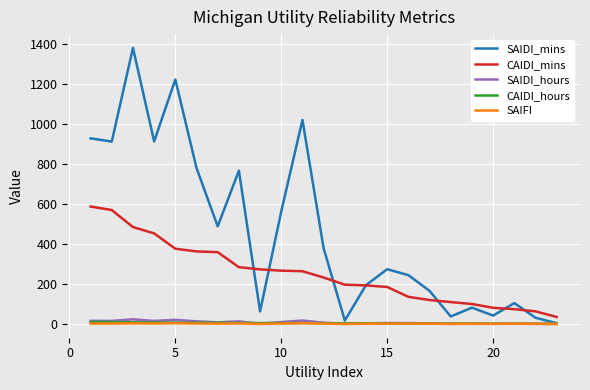

Which series has the largest range (max minus min)?

SAIDI_mins